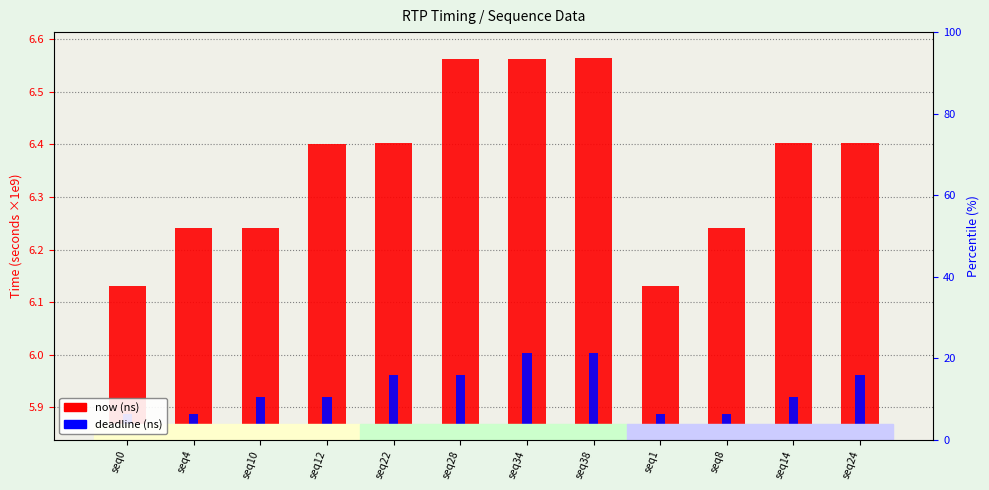

Which series has the largest range (max minus min)?

now (seconds)